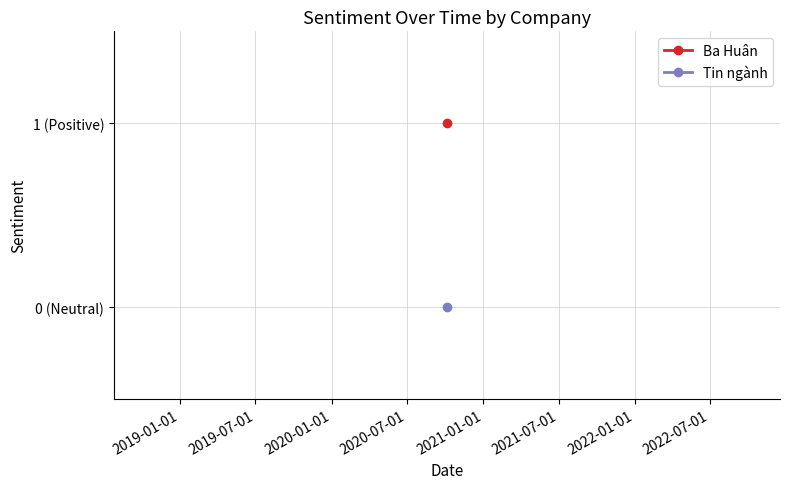

Which series has the widest spread of values?

Ba Huân